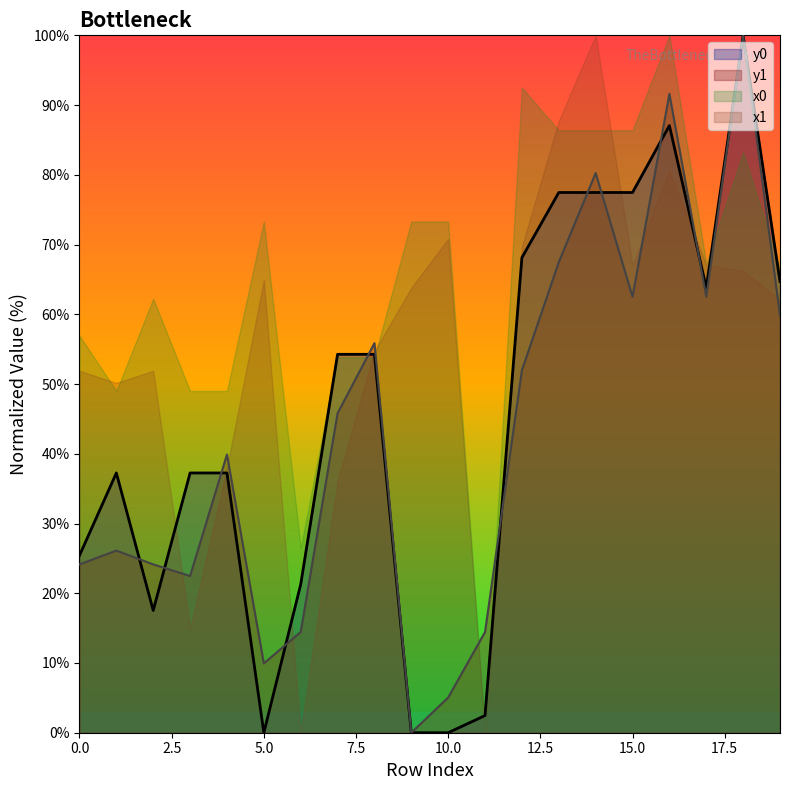

How many times do y0 and y1 cross each other?

10